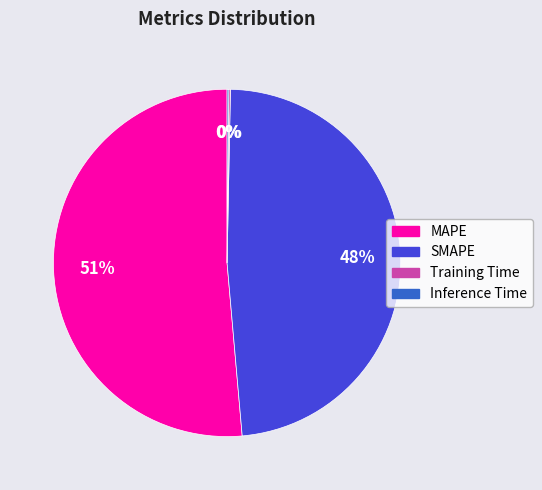

Is there any slice that represents more than half of the pie?

Yes